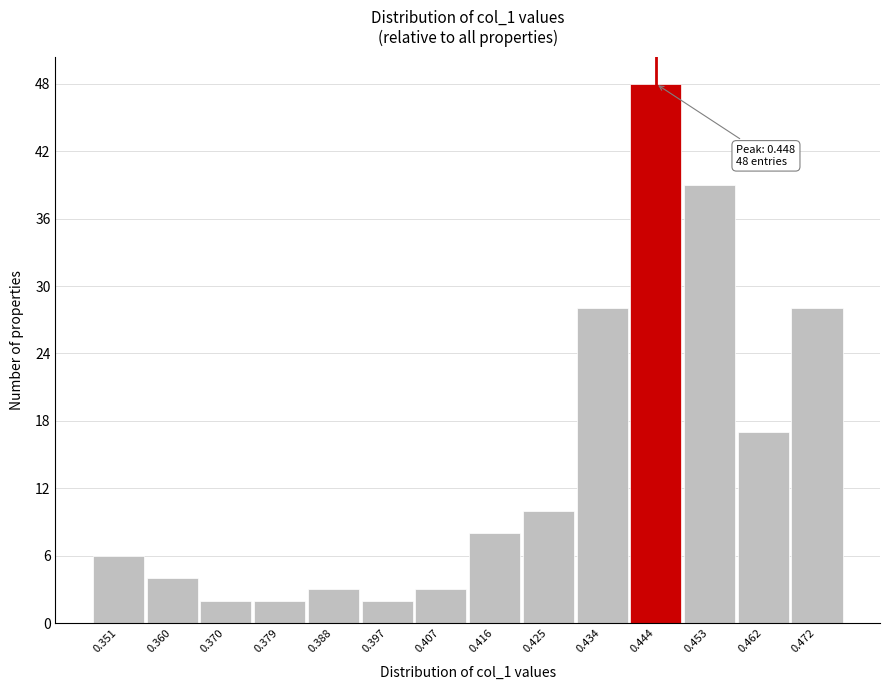

Reading right to left, what are all the values shown in this chart?

28	17	39	48	28	10	8	3	2	3	2	2	4	6